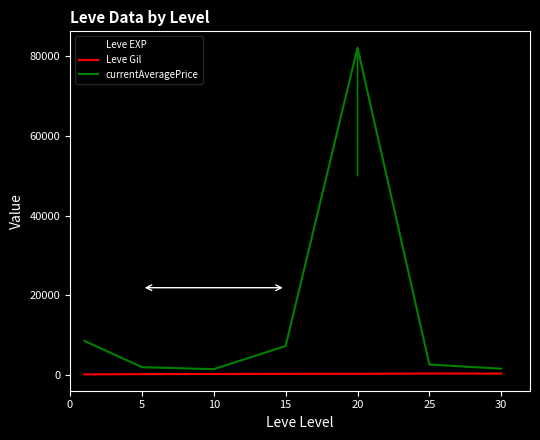

True or false: Leve Gil and Leve EXP intersect in this chart.

False